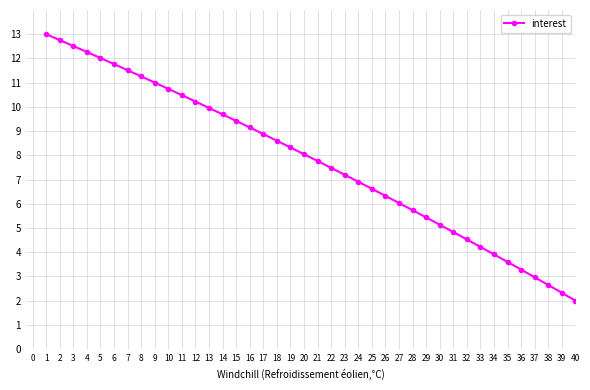

What is the sum of the values at 1 and 36?

16.3